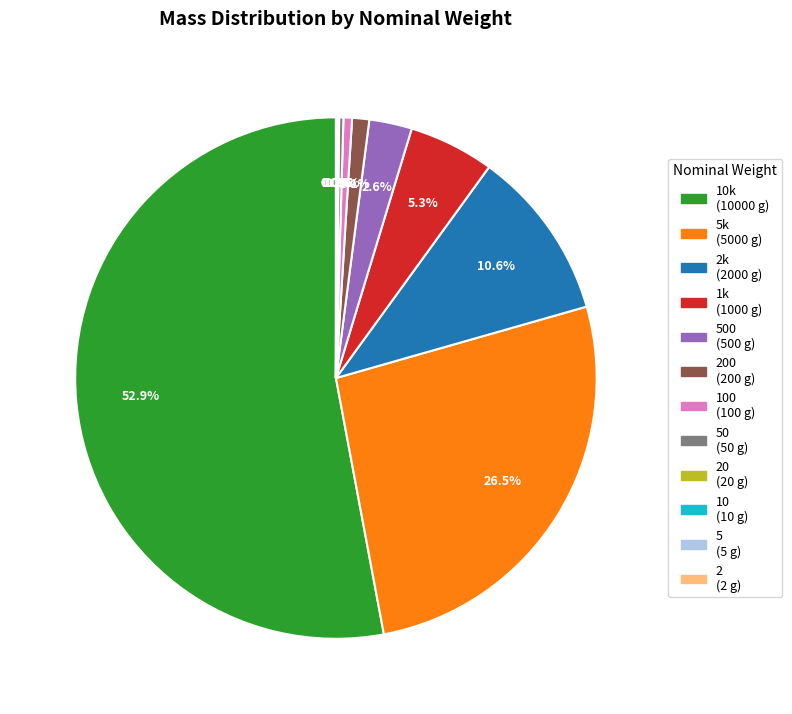

Is there any slice that represents more than half of the pie?

Yes